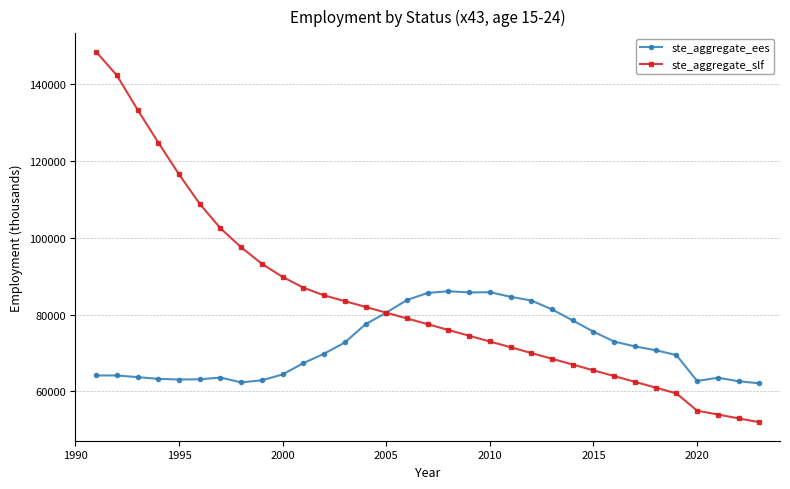

What is the value of the ste_aggregate_ees point at the 4th from the left?

63279.7